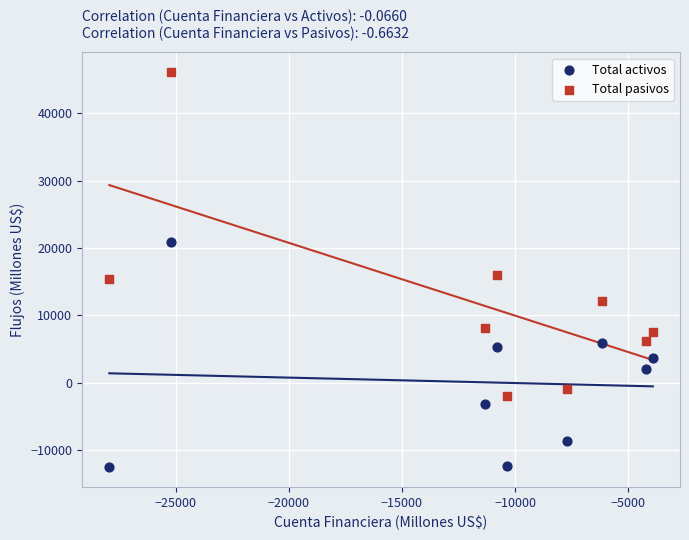

Across all series, what Y value is closest to 16783?

16070.1